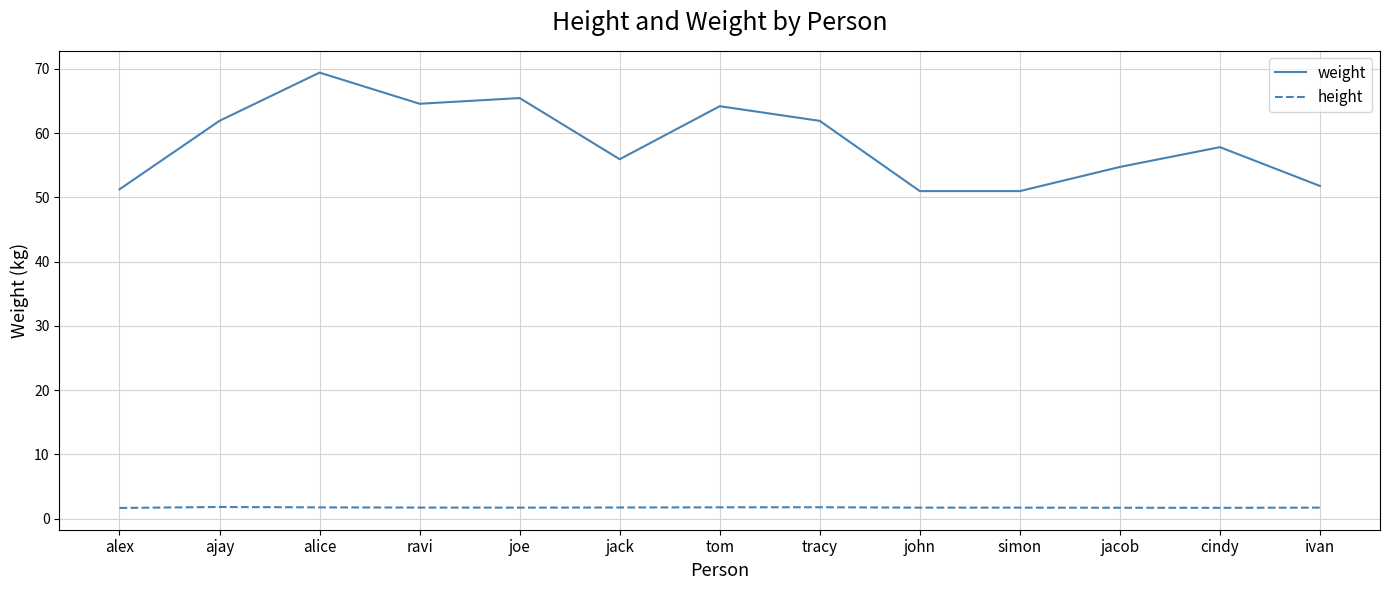

What is the difference between the highest and lowest values at alex?

49.6